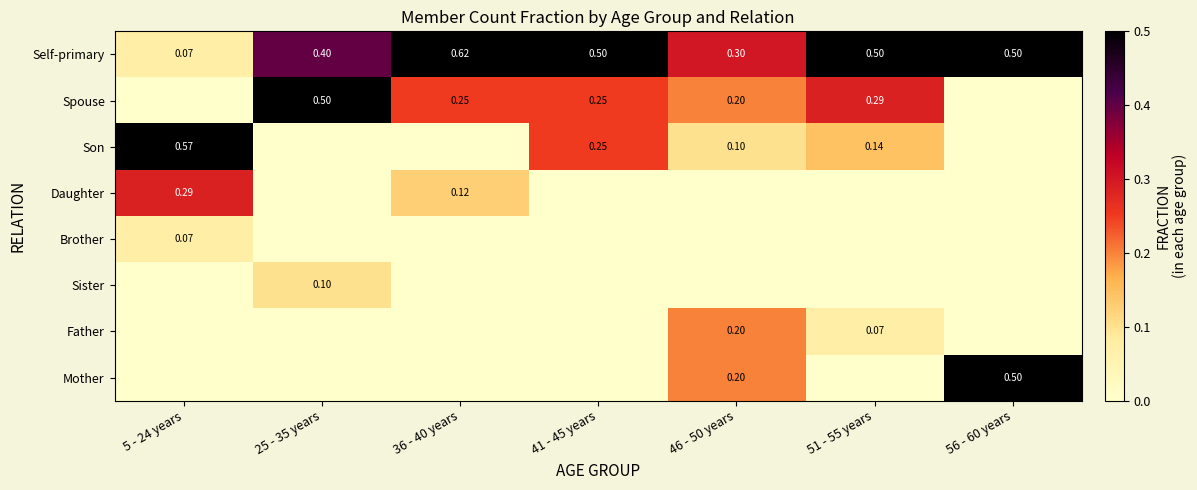

What is the highest value of the Self-primary series?

0.6